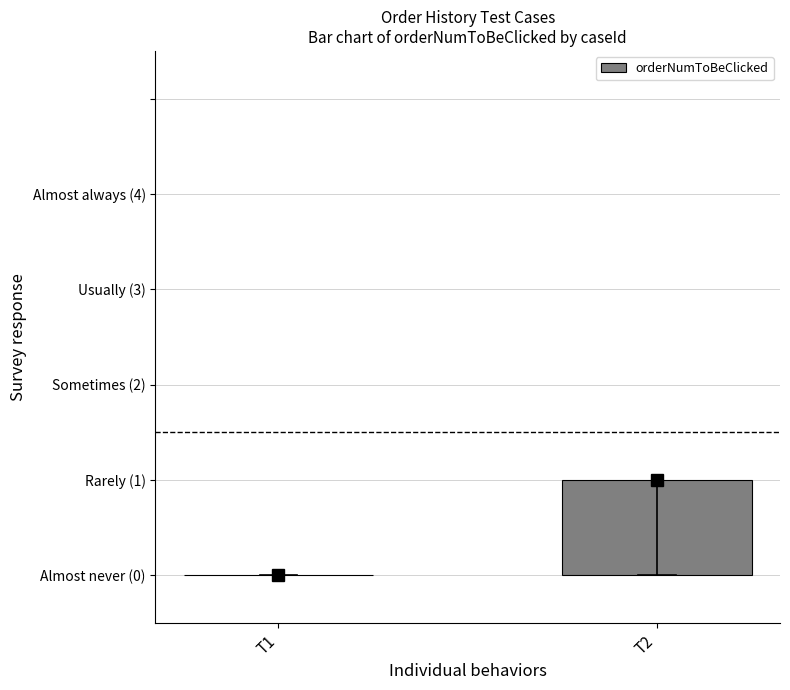

List the labels in order of value, largest first.

T2, T1